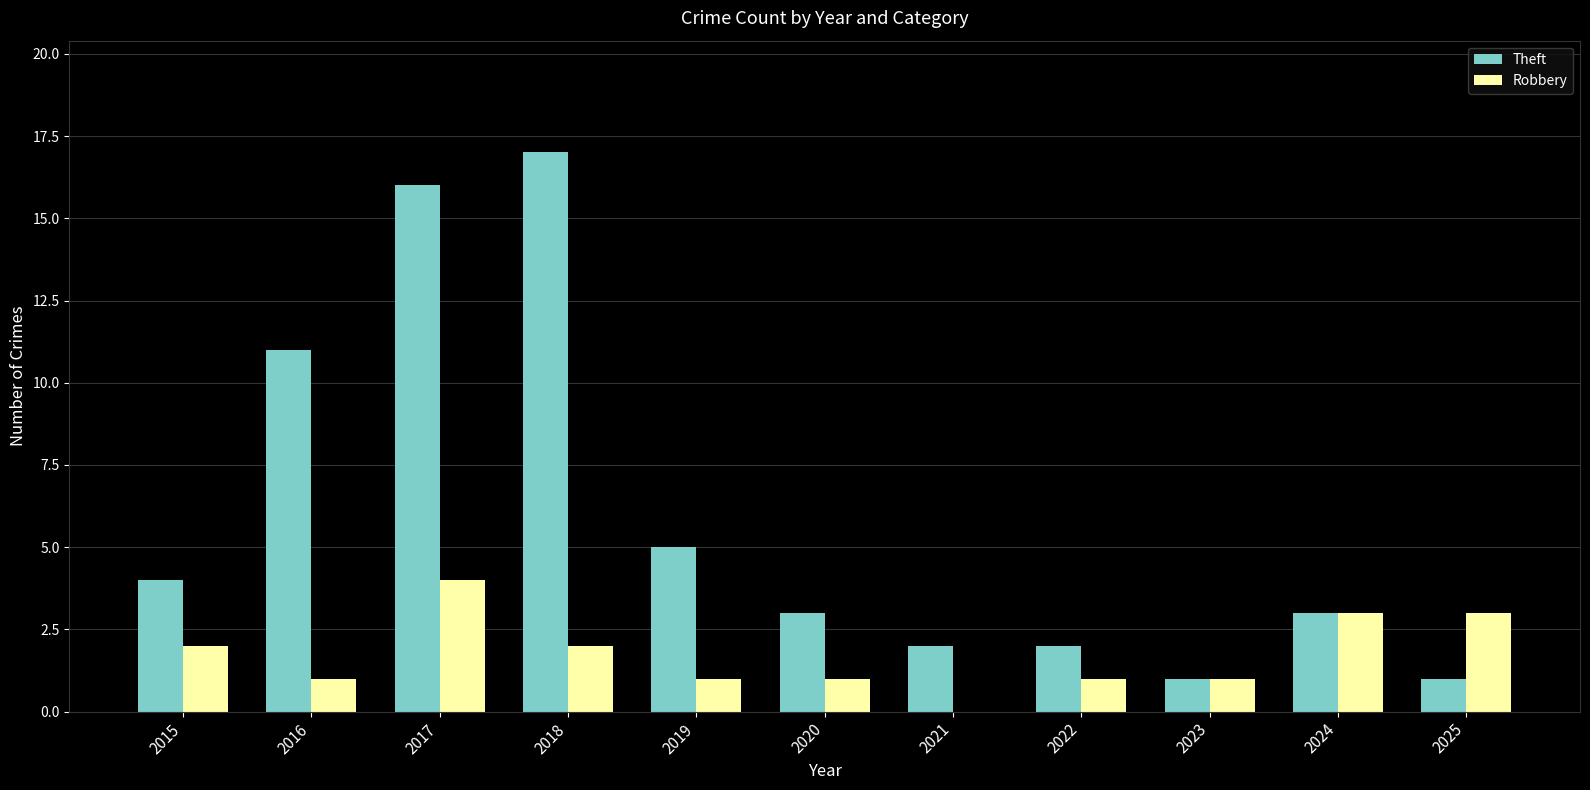

Between 2017 and 2023, which series saw the biggest shift?

Theft